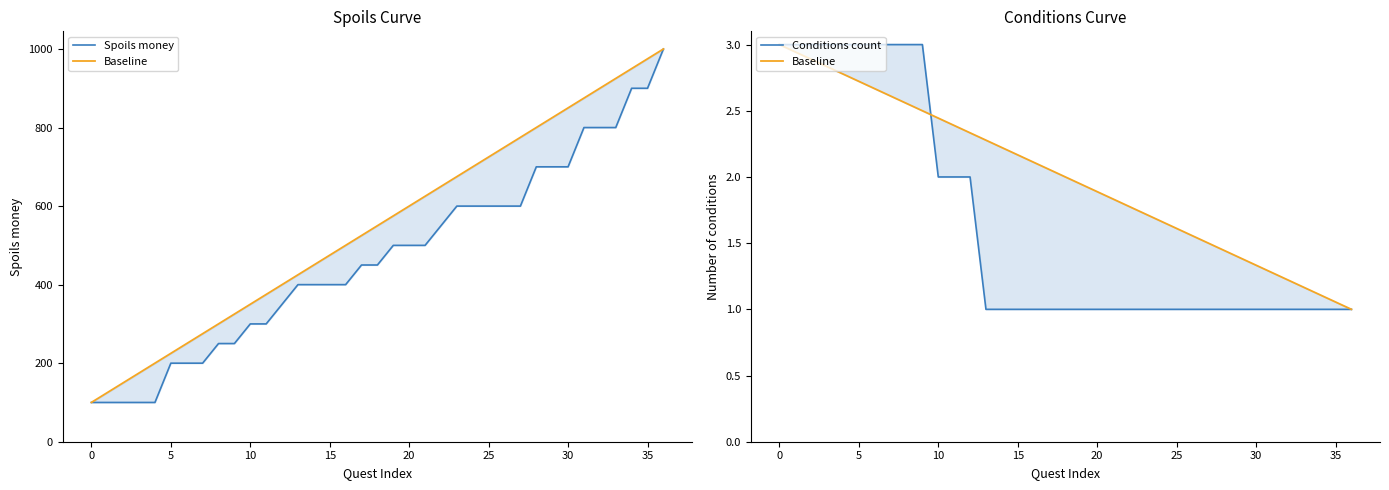

Between 12 and 29, which is larger?

29